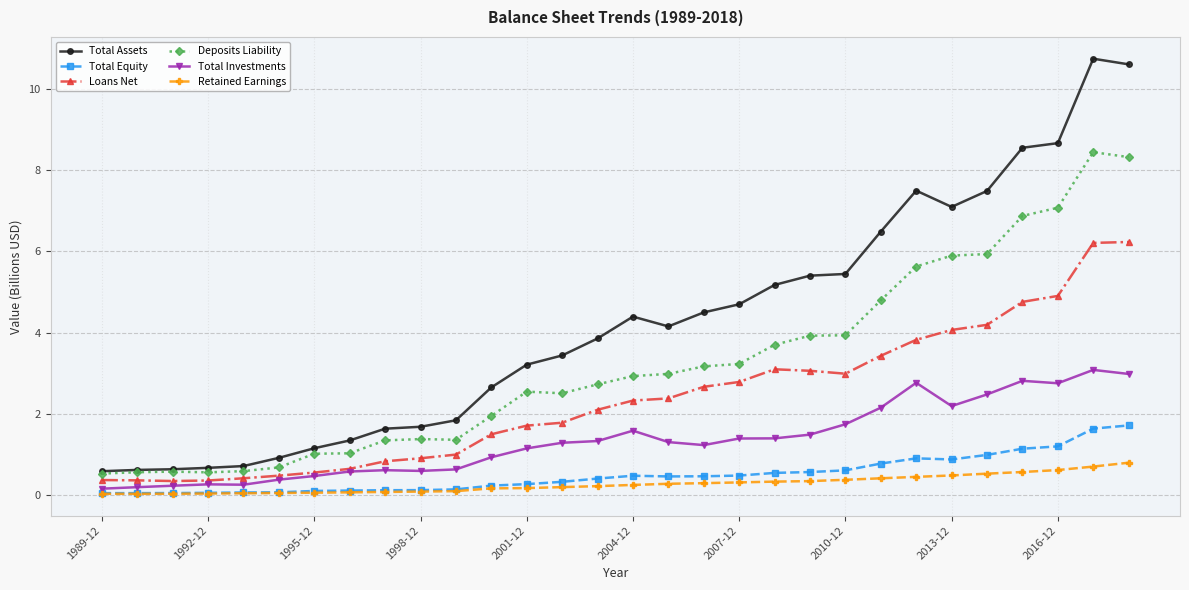

What is the value of the Total Investments point at the 10th from the left?

0.6